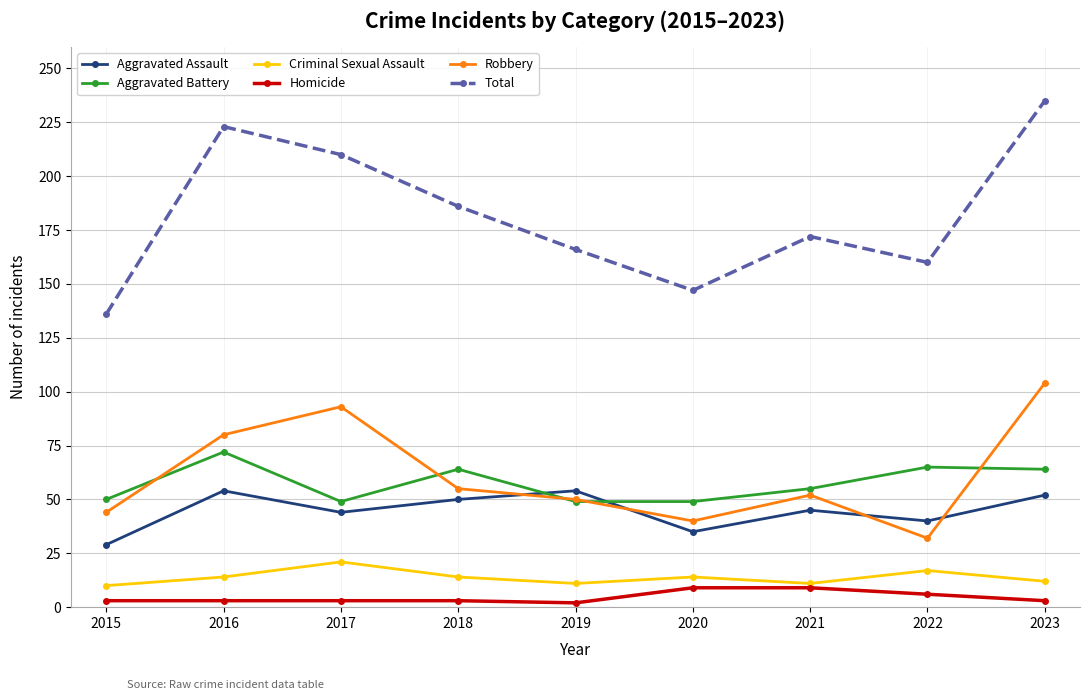

What is the difference between the maximum and second lowest values in the Robbery series?

64